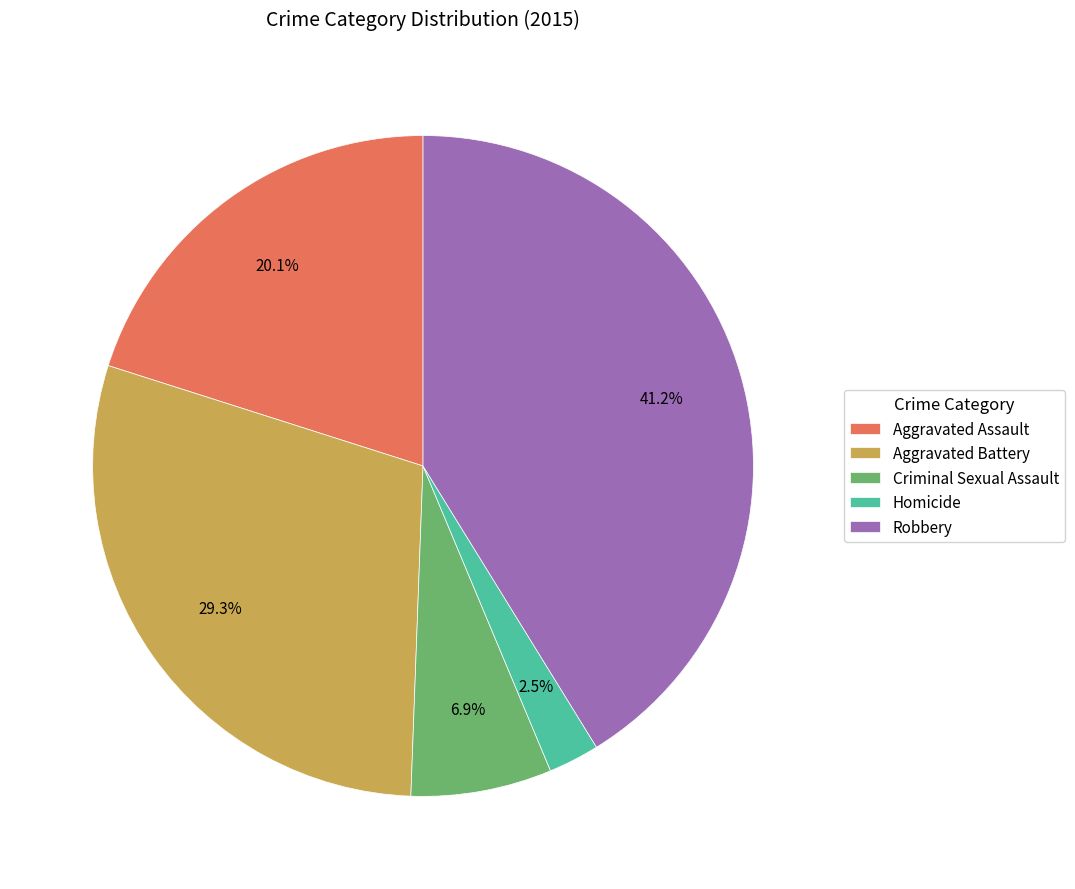

Which slice is the largest?

Robbery